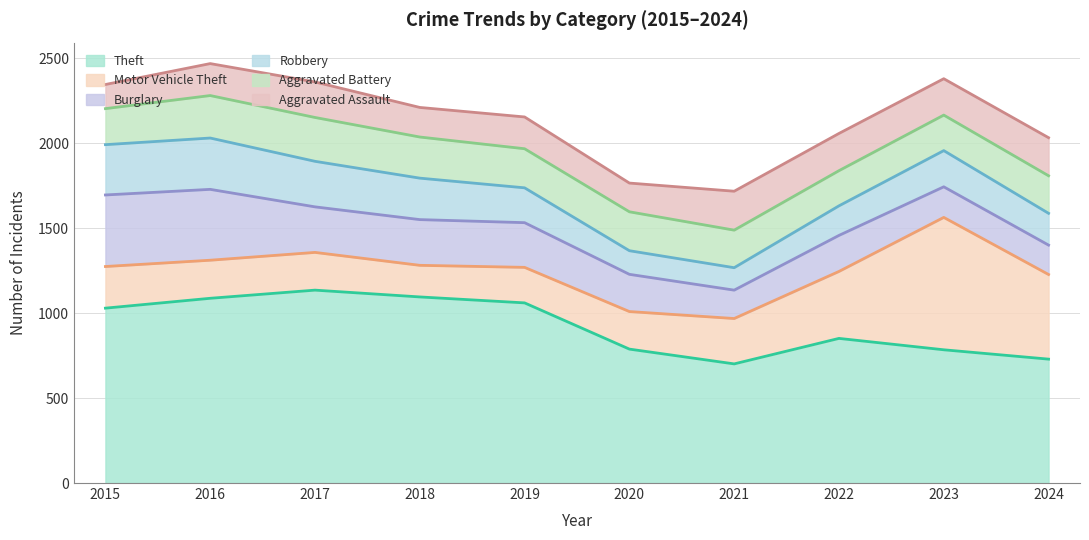

What is the value of the Burglary point at the 6th from the left?

219